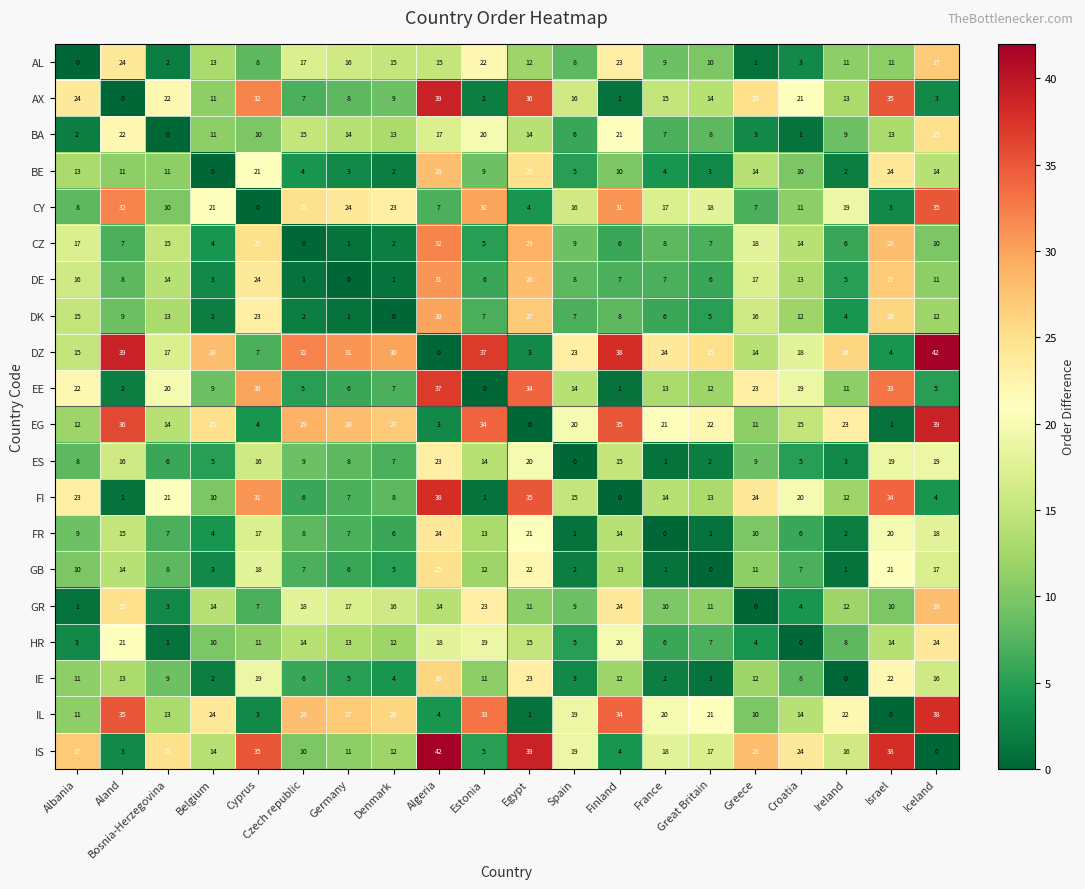

How many data points does each series have?

20